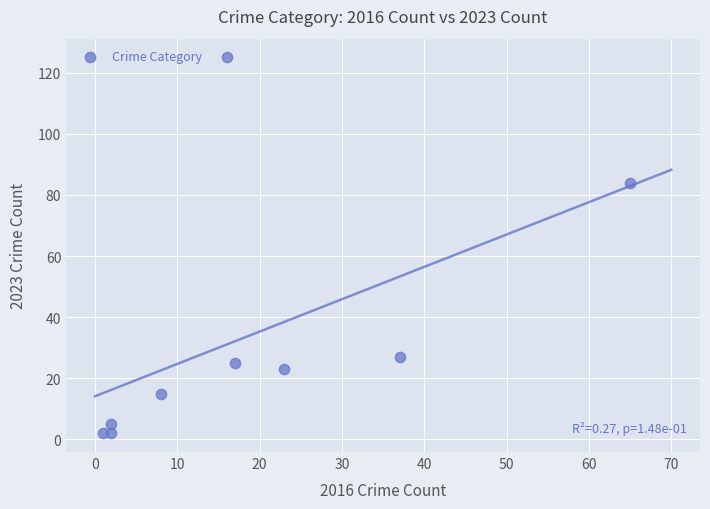

What is the average X value?

19